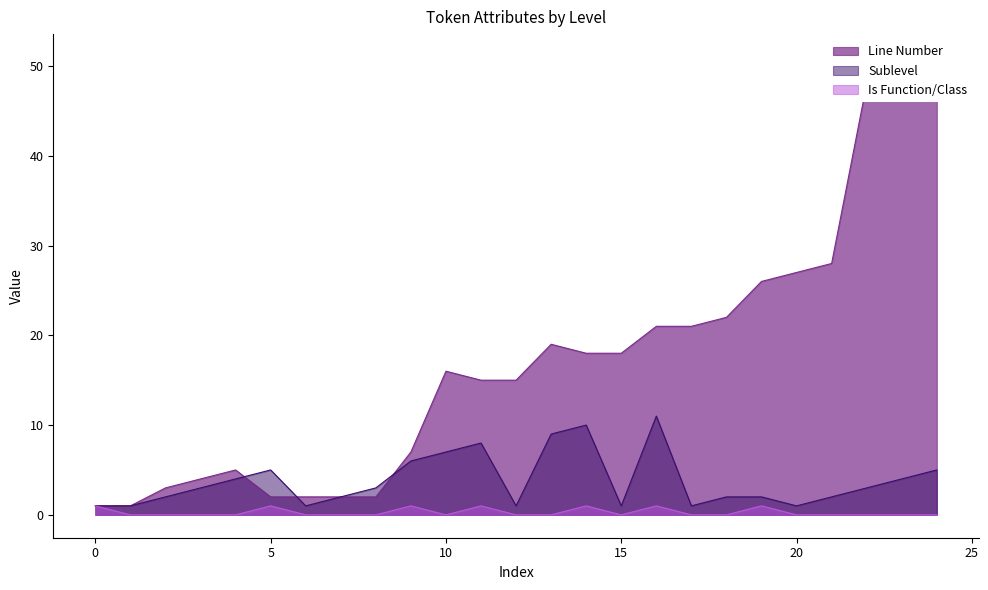

At 16, list the series in order from smallest to largest.

Is Function/Class, Sublevel, Line Number